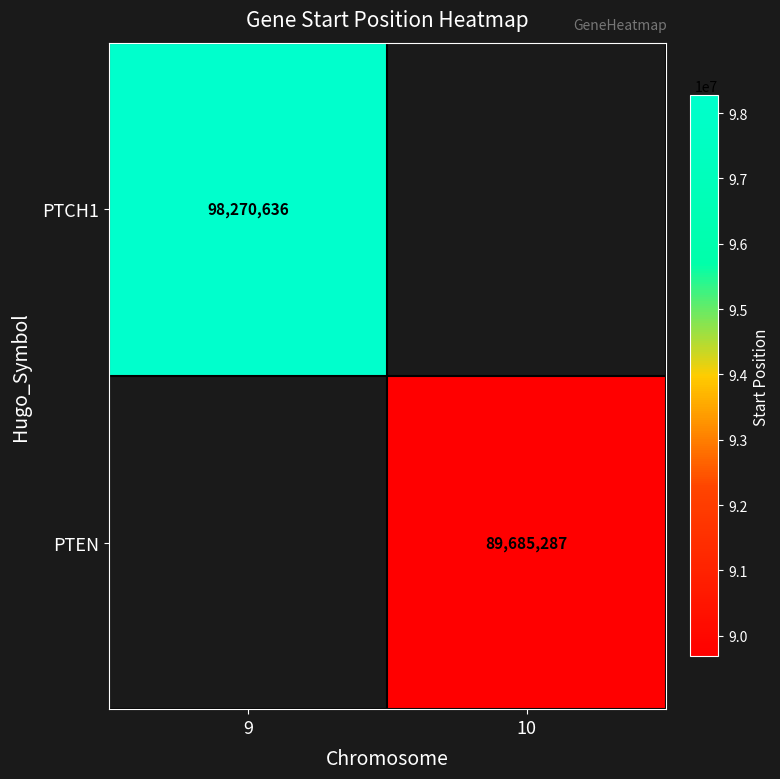

The value of PTCH1 at 9 is 98270636. True or false?

True